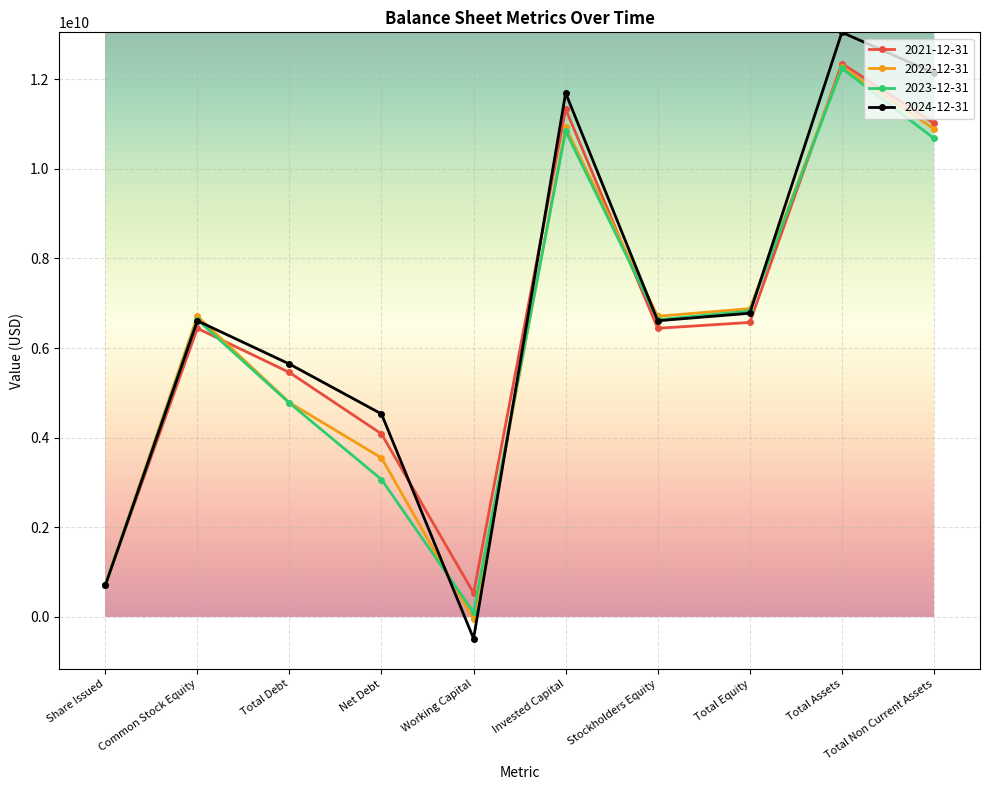

True or false: 2022-12-31 and 2024-12-31 cross at least once.

True